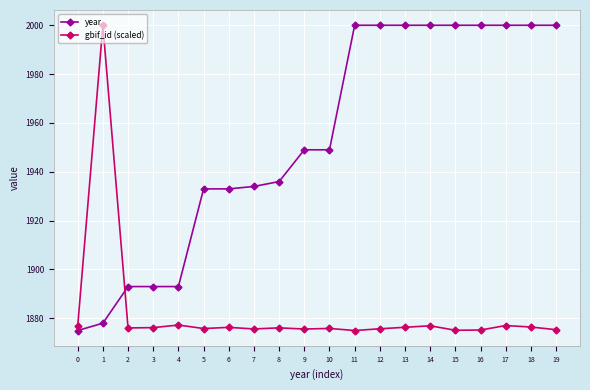

True or false: gbif_id (scaled) has a value of 1876.4 at 18.

True